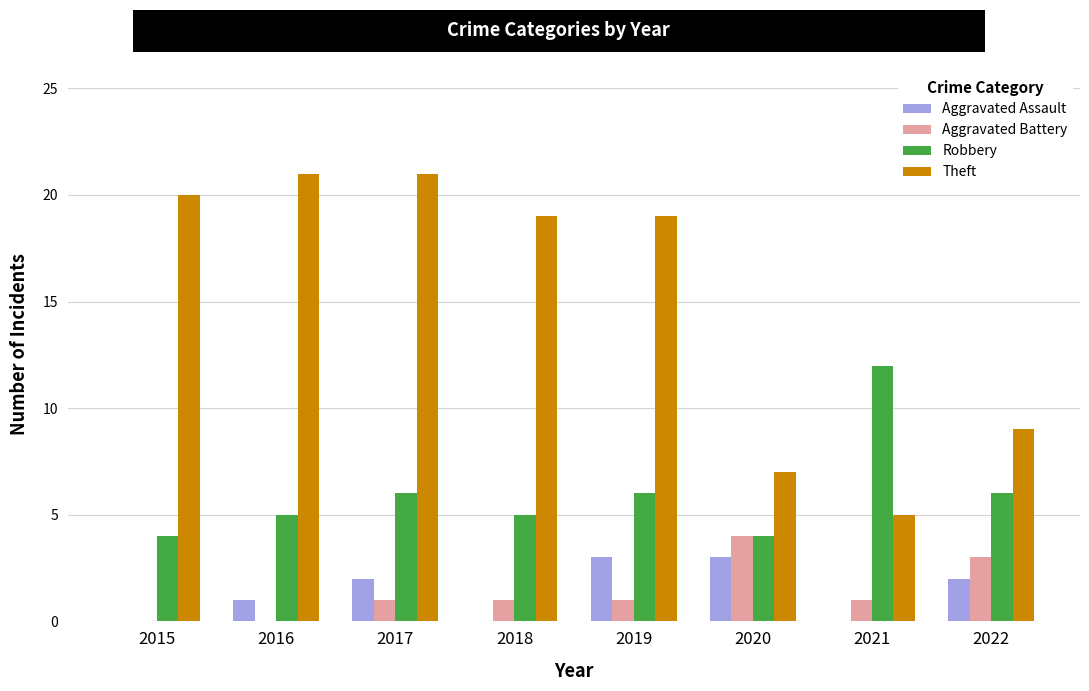

Which series changed the most between 2019 and 2020?

Theft